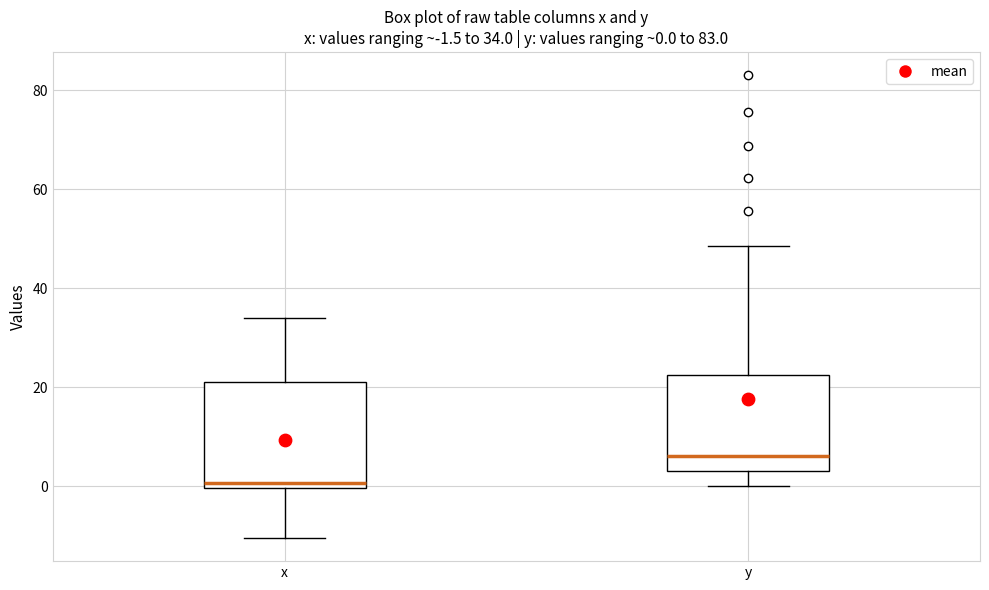

Which box's median line is the lowest?

x